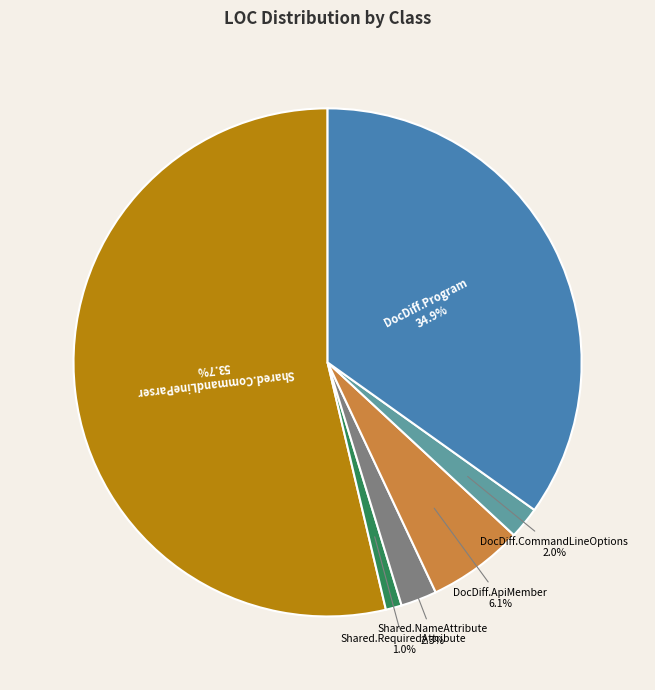

Between DocDiff.Program and DocDiff.ApiMember, which is larger?

DocDiff.Program